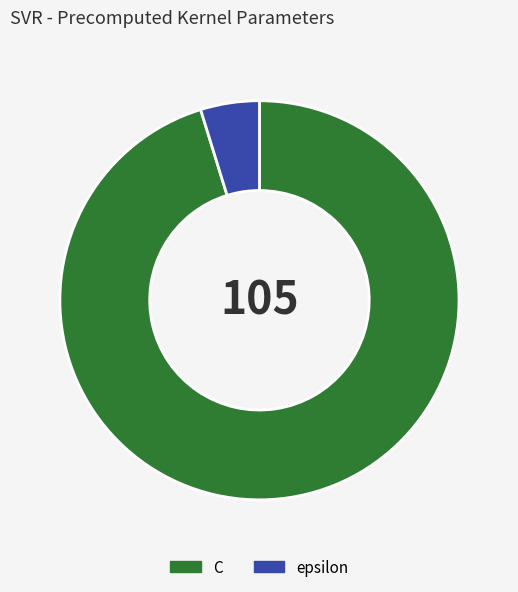

Which category accounts for the majority?

C